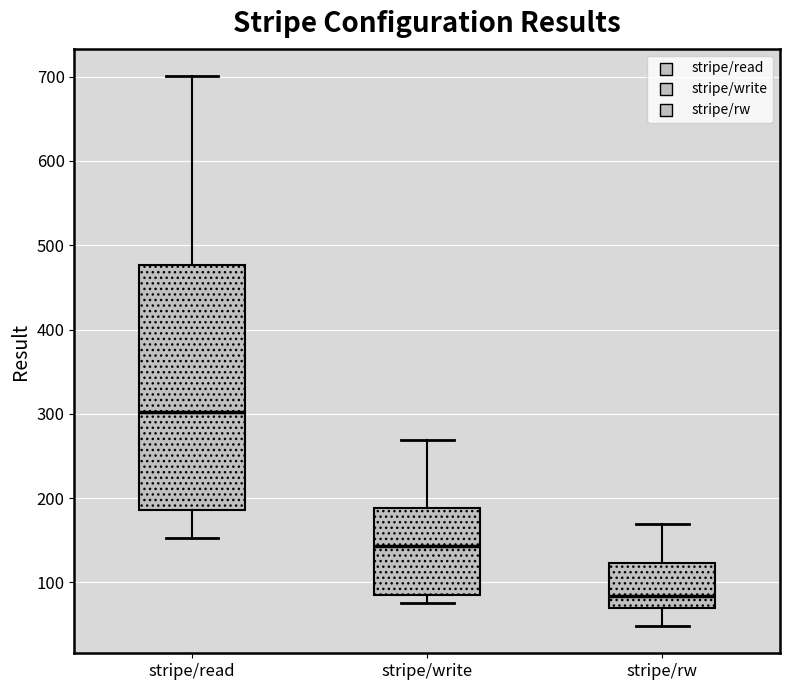

Where does the median line of the box for stripe/write sit on the y-axis? The values are not printed on the chart, so give them approximately, as read against the axis.

140